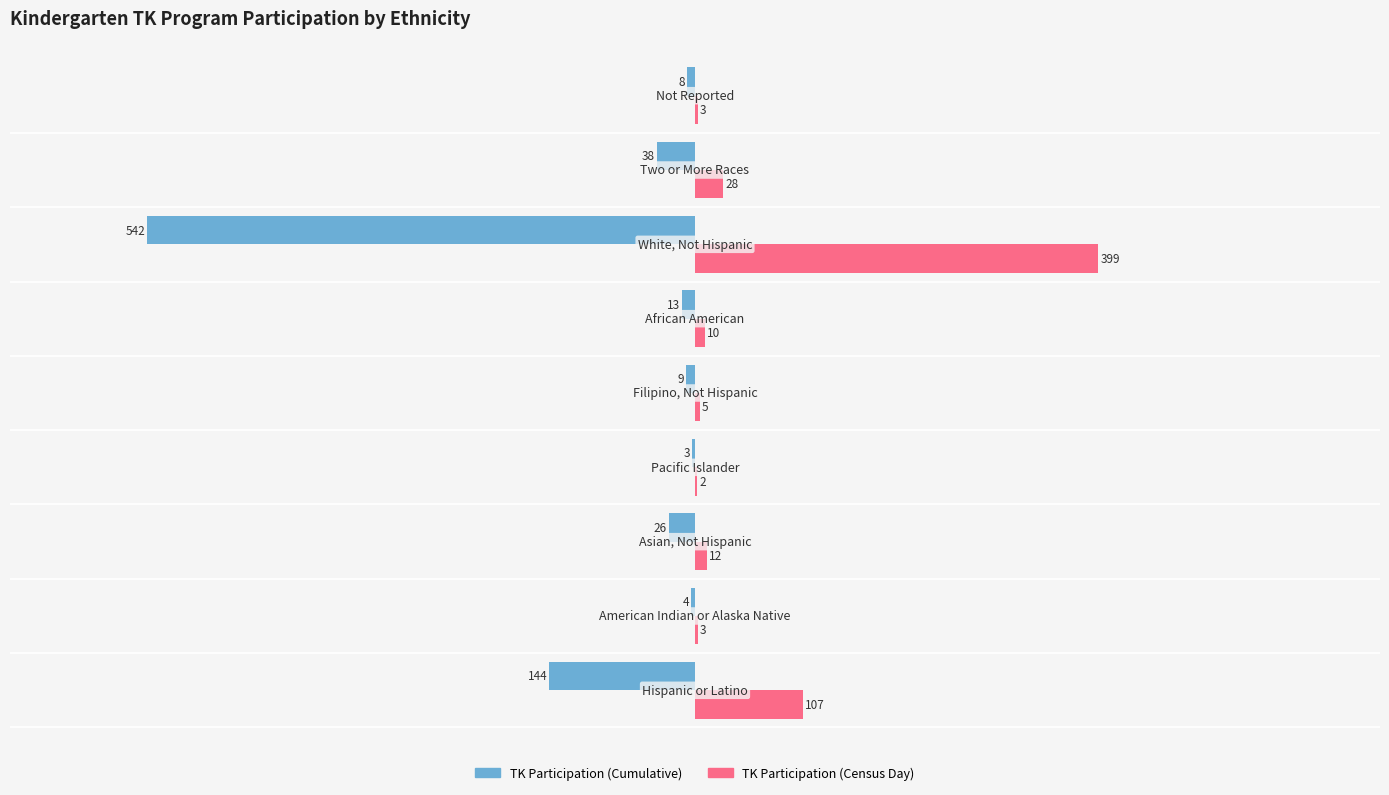

What is the maximum value shown in the chart?

399